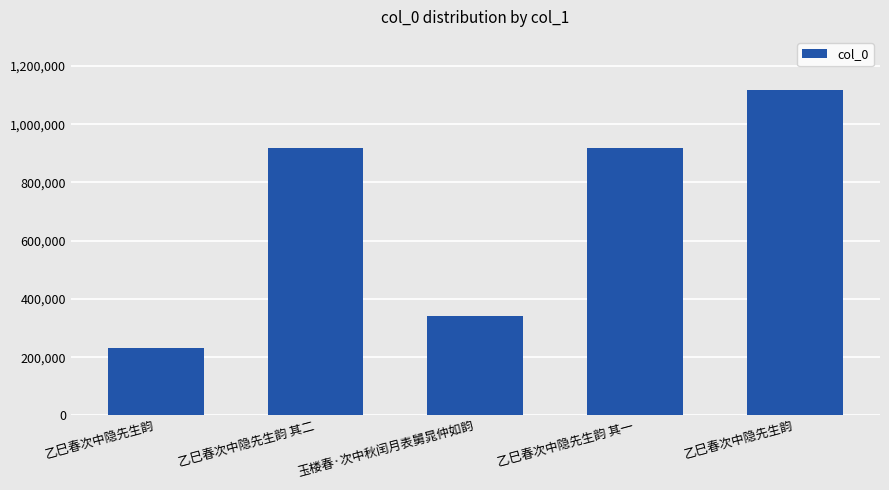

What is the sum of the values at 乙巳春次中隐先生韵 其一 and 乙巳春次中隐先生韵?

1149454